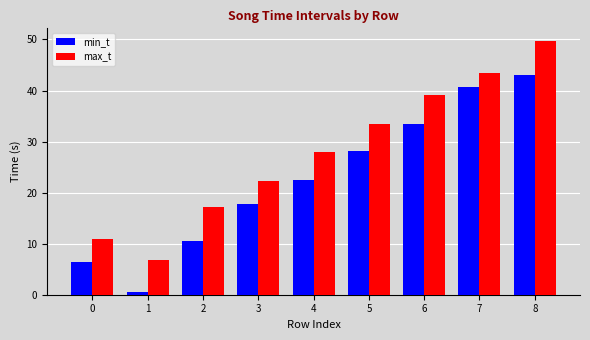

True or false: min_t has a value of 33.5 at 6.

True